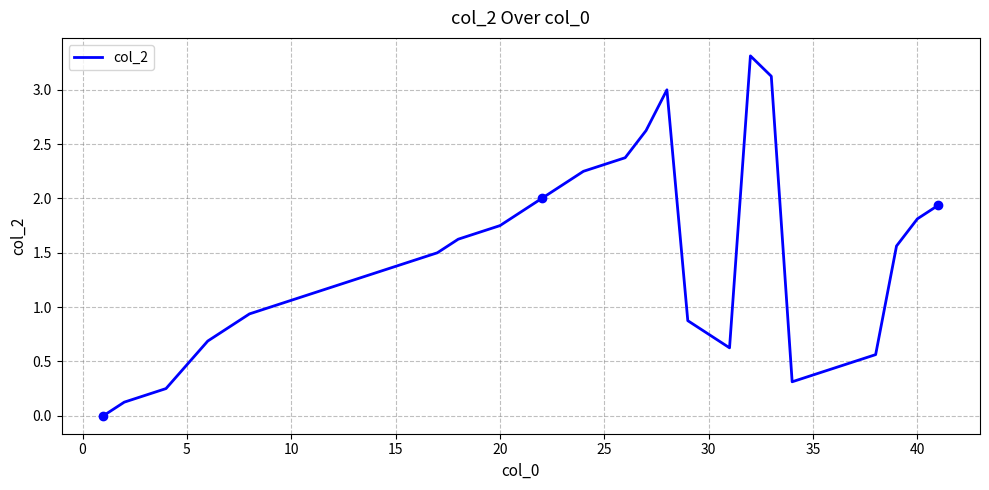

Count the number of categories in the chart.

40